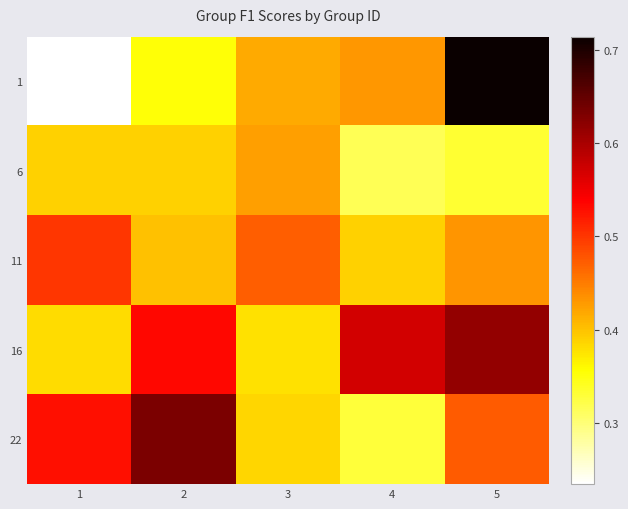

What is the smallest value displayed?

0.2